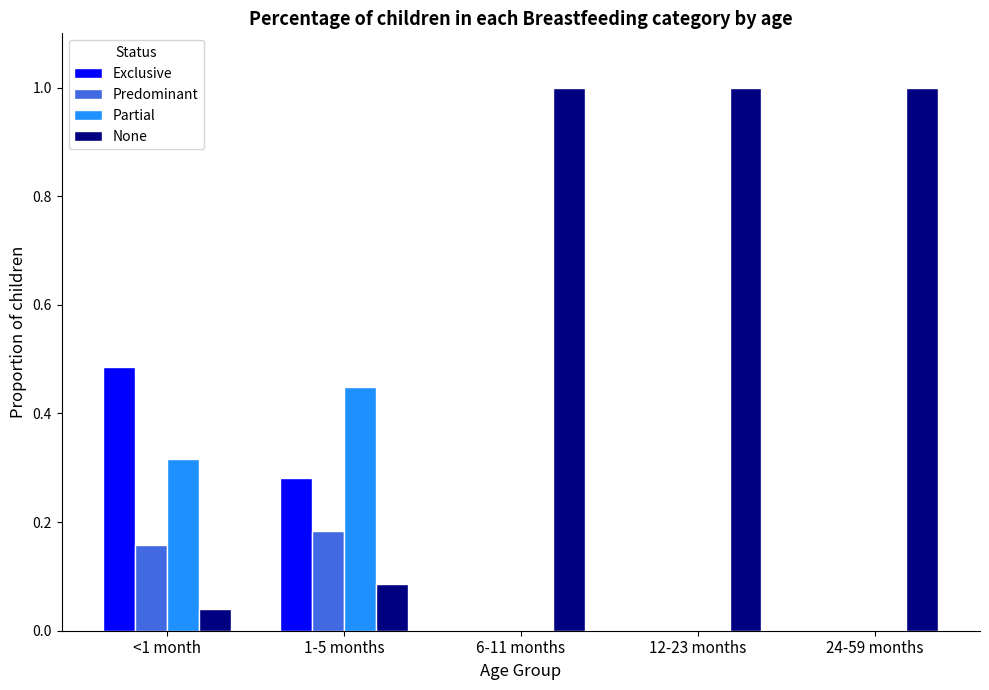

Is the value of None at 6-11 months greater than the value of Partial at 12-23 months?

Yes